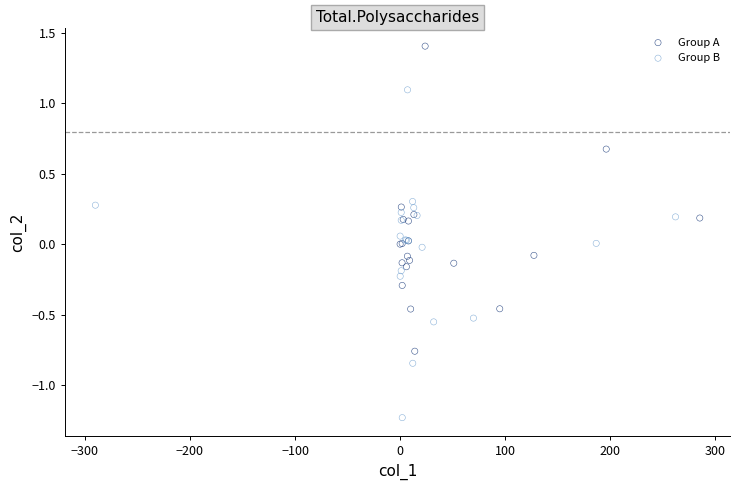

Which series reaches the maximum Y coordinate?

Group A